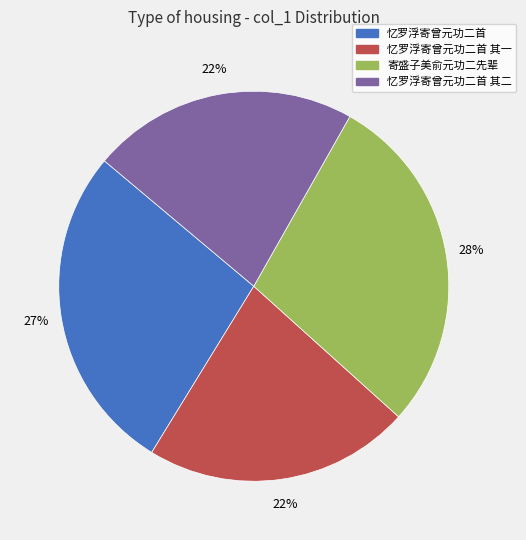

What is the ratio of the value at 寄盛子美俞元功二先辈 to the value at 忆罗浮寄曾元功二首?

1.0